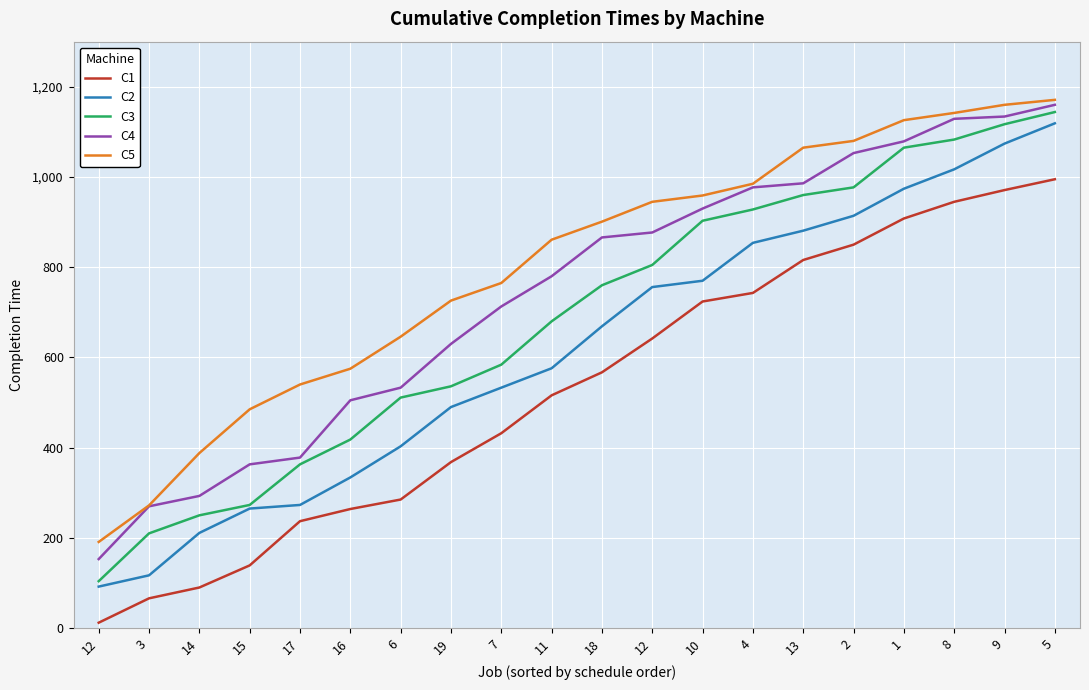

True or false: C2 has a value of 230 at 11.

False